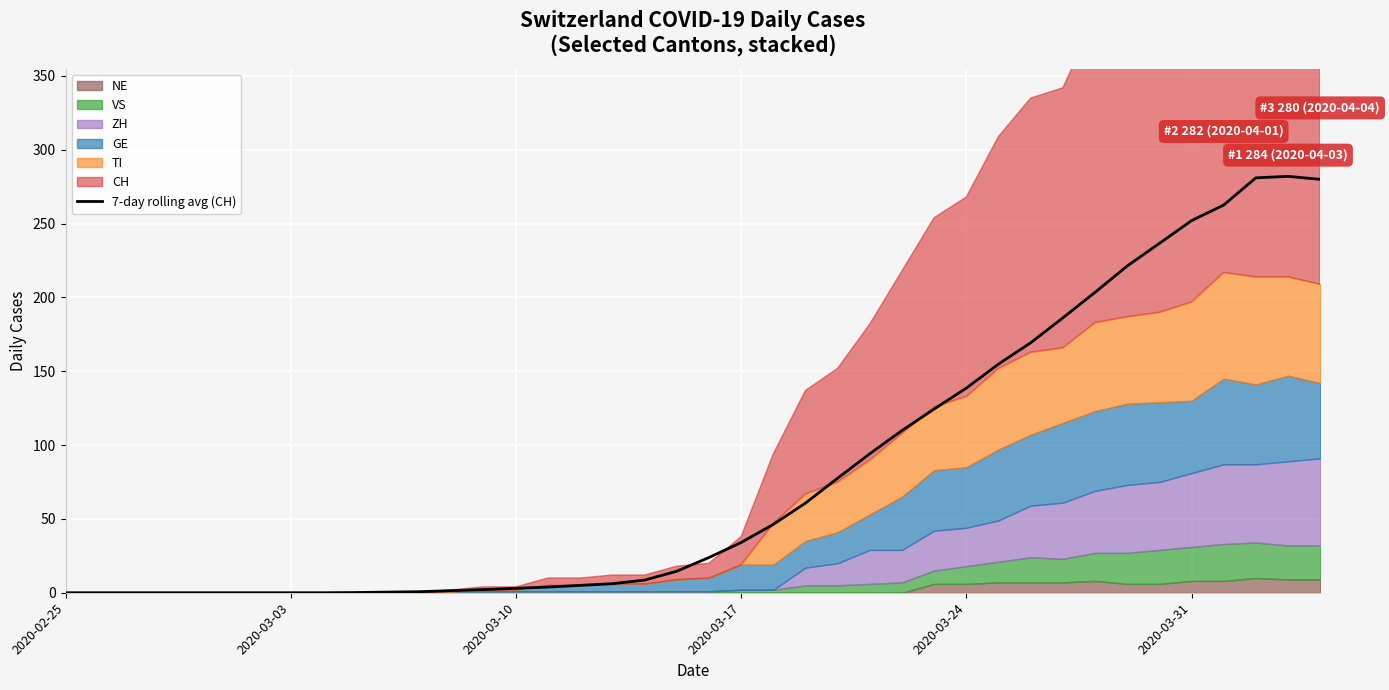

What is the average value?

82.1